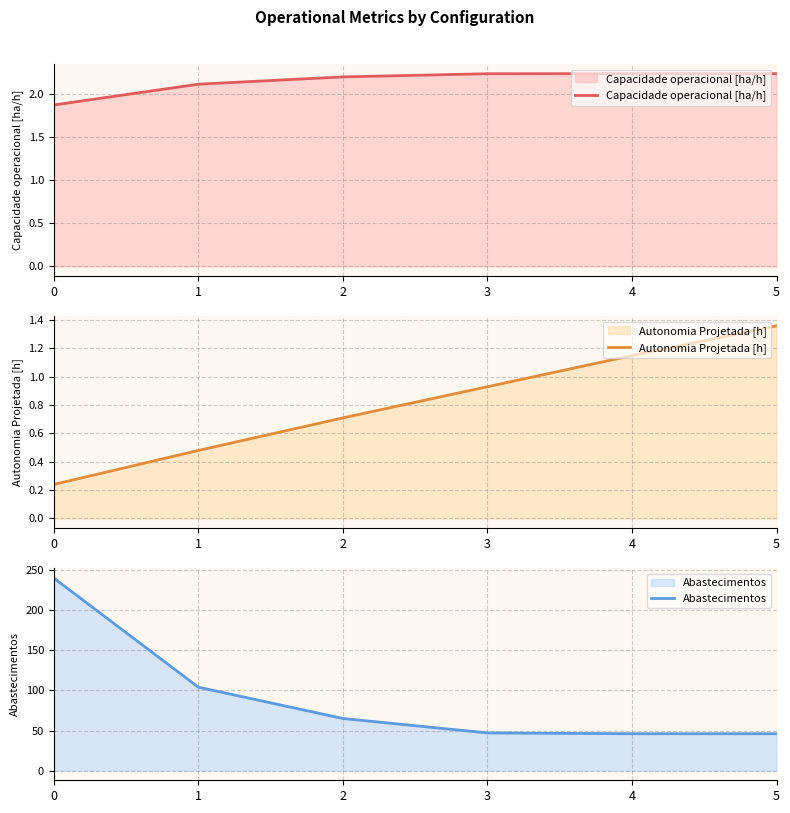

True or false: Abastecimentos and Capacidade operacional [ha/h] intersect in this chart.

False